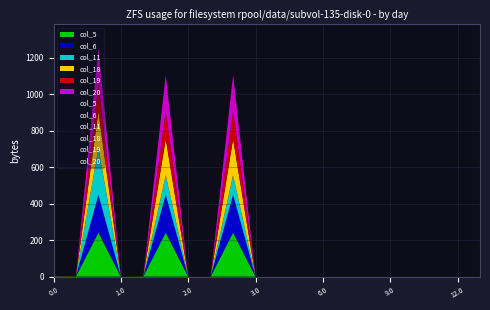

The col_5 series shows 0.0 at 0.0. True or false?

True